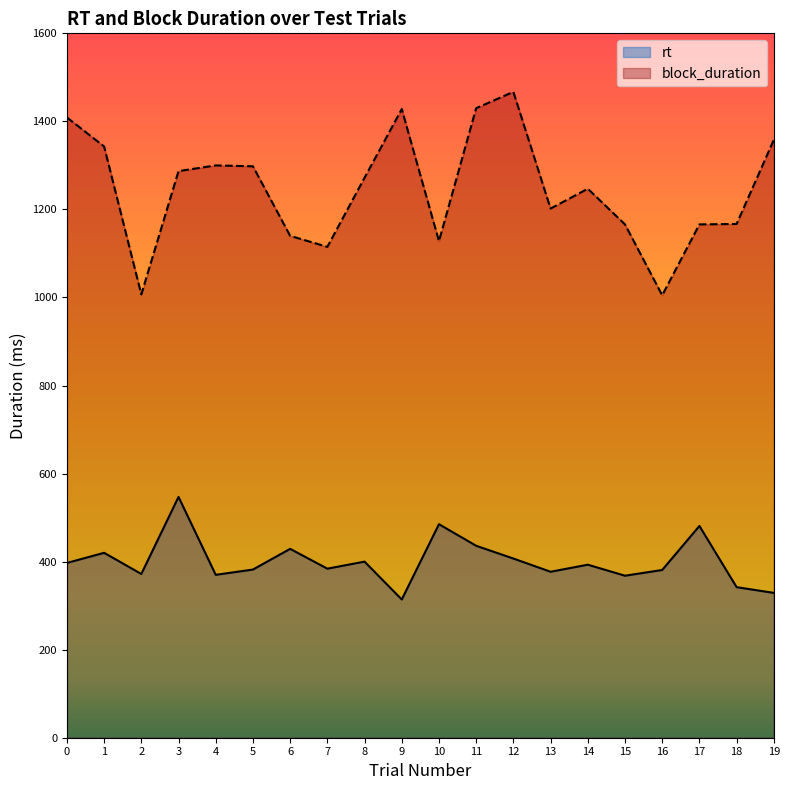

At which category is the sum across all series the highest?

12